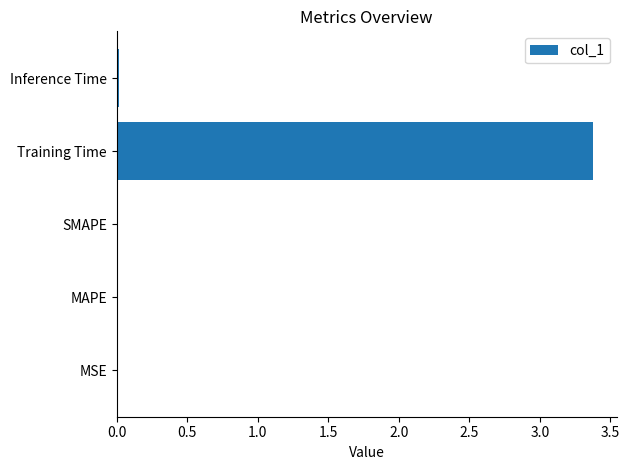

True or false: the data shows 5.6 at Training Time.

False